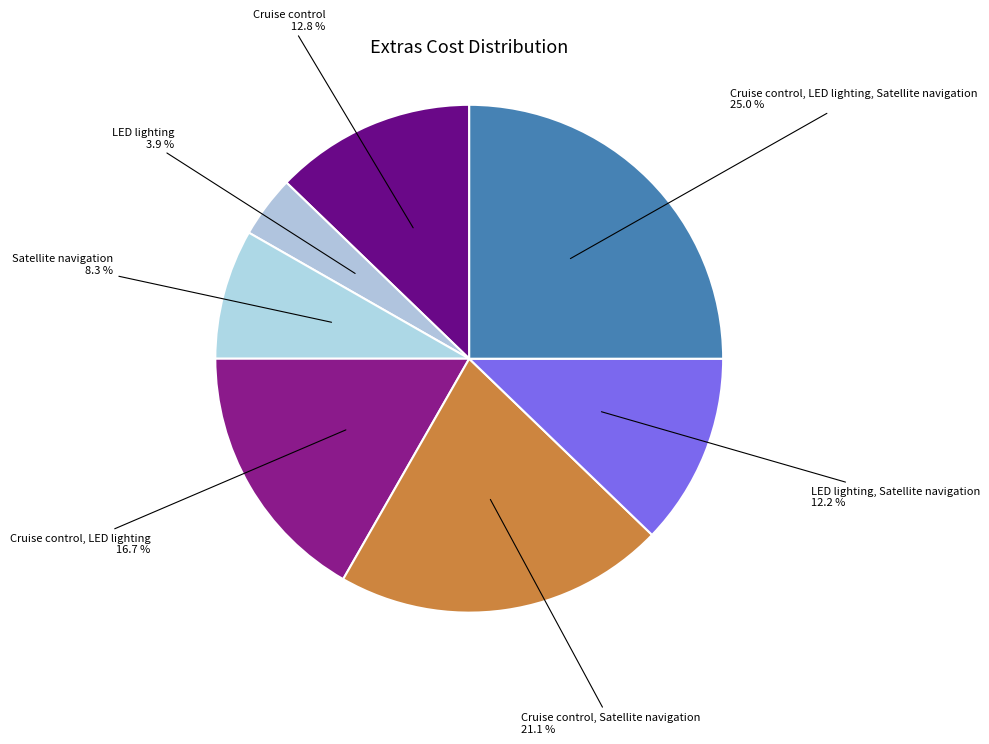

Count the number of slices in the pie.

7